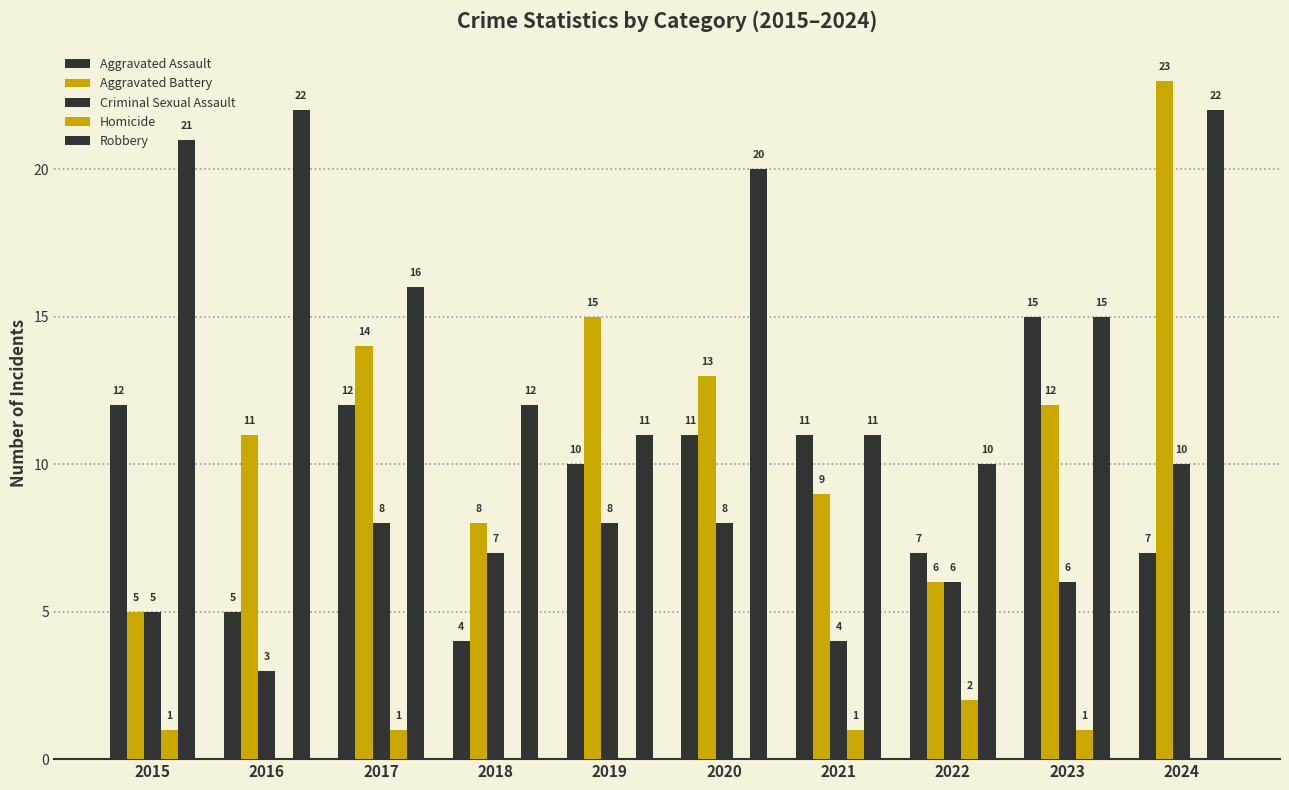

What is the difference between the maximum and minimum values in the Aggravated Battery series?

18